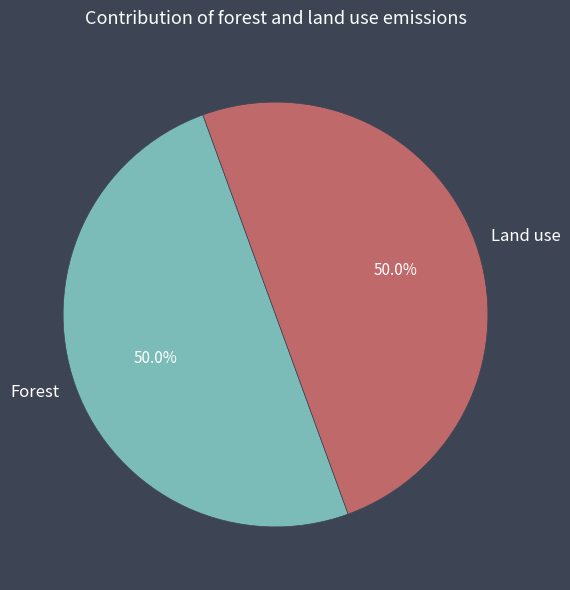

What is the ratio of the value at Forest to the value at Land use?

1.0